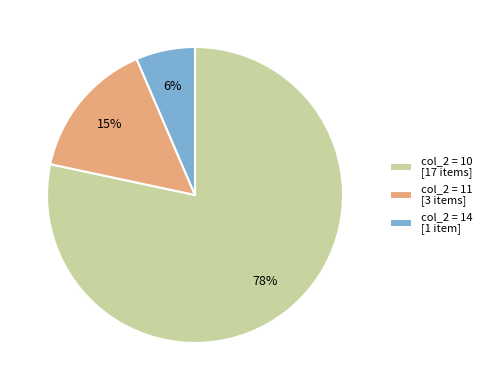

Which slice is the smallest?

col_2 = 14 [1 item]